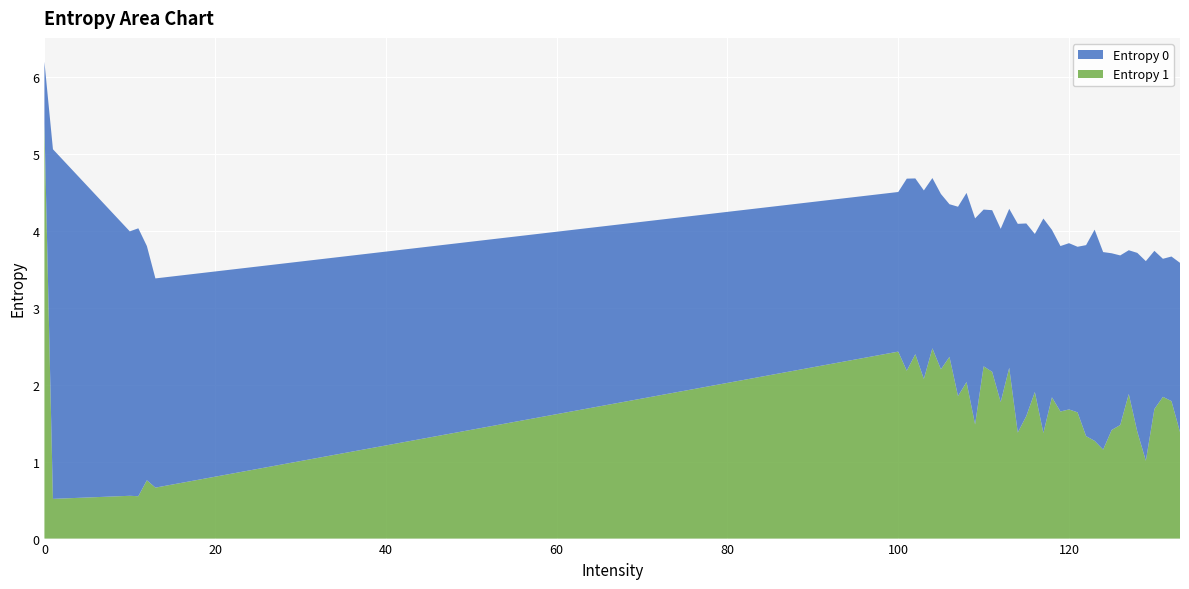

Reading left to right, what are all the values shown in this chart?

Entropy 0: 6.2	5.1	4.0	4.0	3.8	3.4	4.5	4.7	4.7	4.5	4.7	4.5	4.3	4.3	4.5	4.2	4.3	4.3	4.0	4.3	4.1	4.1	4.0	4.2	4.0	3.8	3.8	3.8	3.8	4.0	3.7	3.7	3.7	3.7	3.7	3.6	3.7	3.6	3.7	3.6
Entropy 1: 5.4	0.5	0.6	0.6	0.8	0.7	2.4	2.2	2.4	2.1	2.5	2.2	2.4	1.9	2.0	1.5	2.2	2.2	1.8	2.2	1.4	1.6	1.9	1.4	1.8	1.7	1.7	1.6	1.3	1.3	1.2	1.4	1.5	1.9	1.4	1.0	1.7	1.8	1.8	1.4